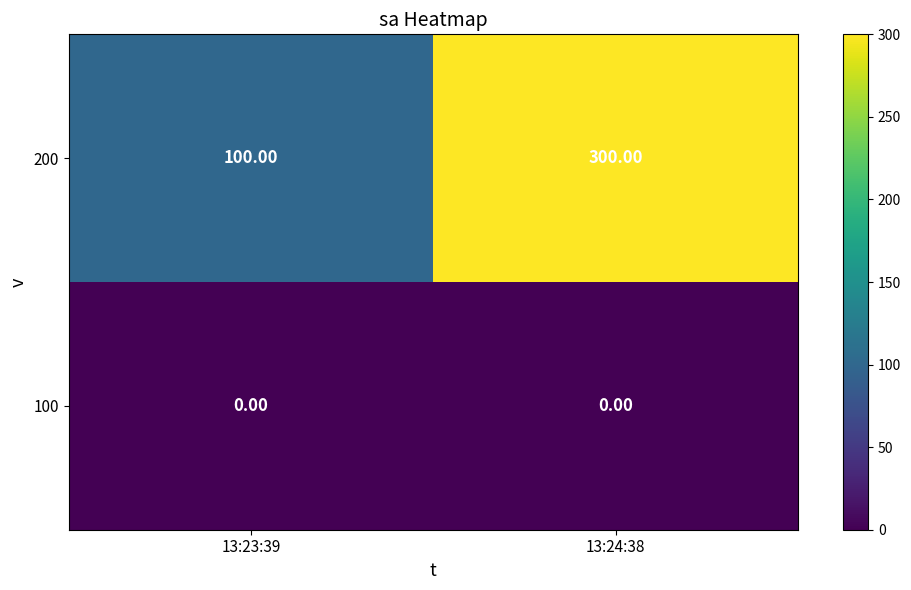

List the series in order of their overall mean, highest first.

200, 100